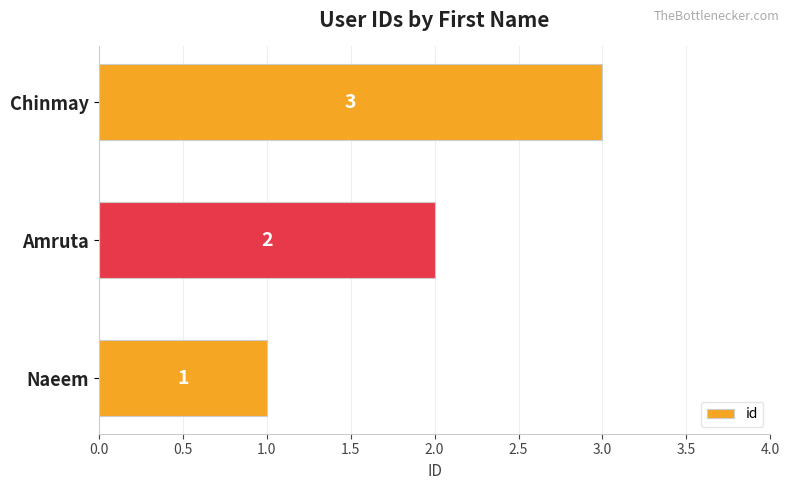

List the labels in order of value, largest first.

Chinmay, Amruta, Naeem